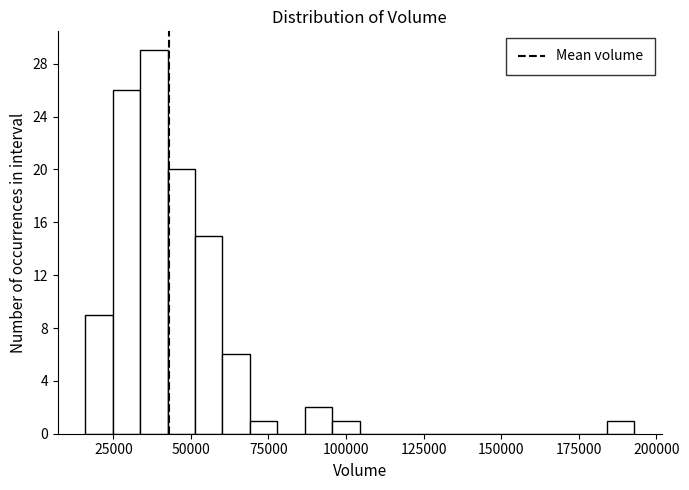

Around what value on the x-axis is the tallest bar? Give the approximate position of its centre, as read against the axis.

40000